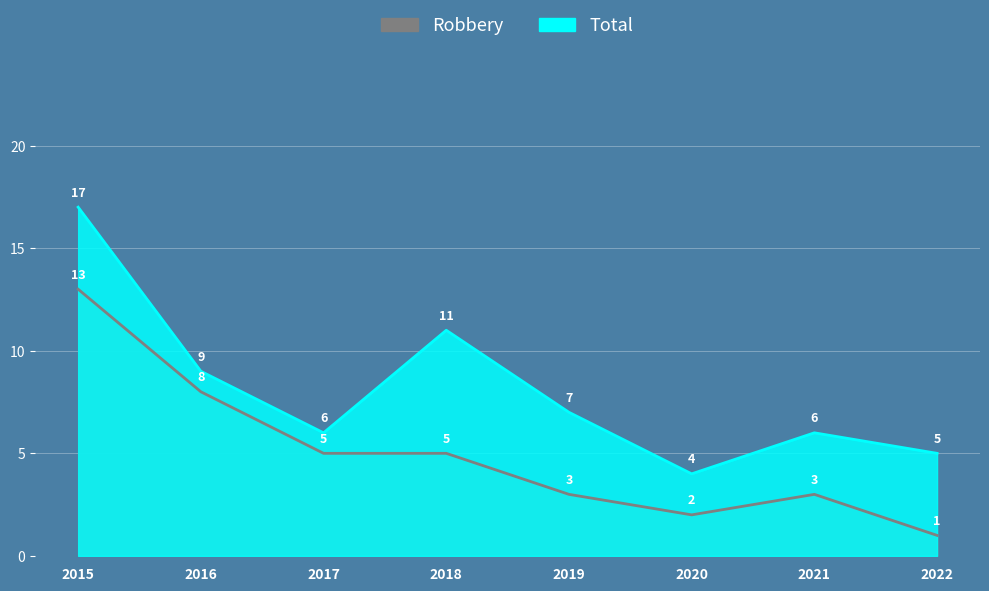

True or false: Total and Robbery intersect in this chart.

False